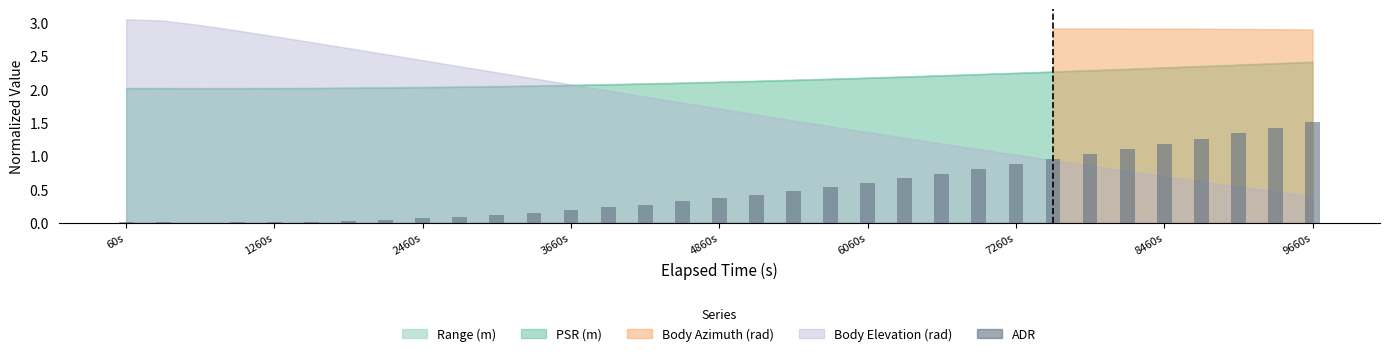

What is the greatest value displayed?

1.5